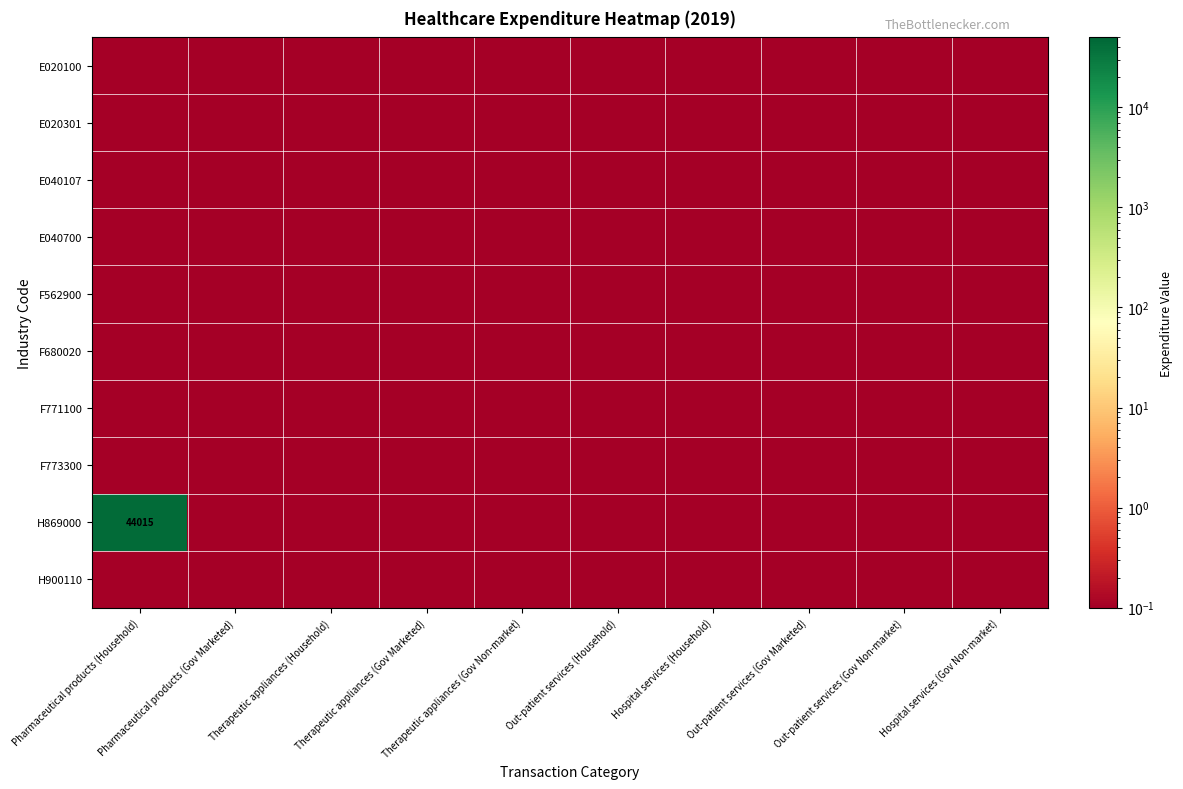

True or false: E040700 has a value of 0.1 at Hospital services (Household).

True